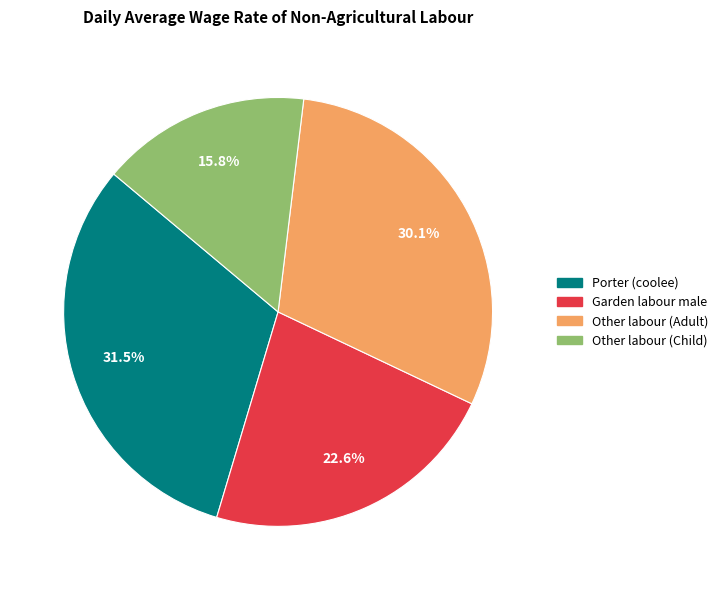

Is Other labour (Child) the majority of the pie?

No